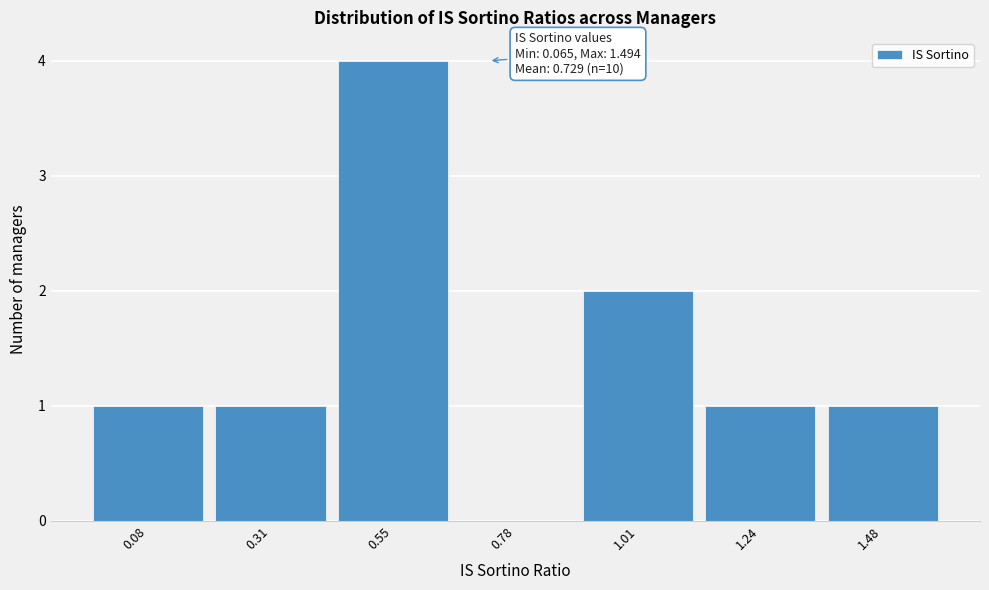

Over which range of the x-axis is the bar tallest?

0.45 to 0.65